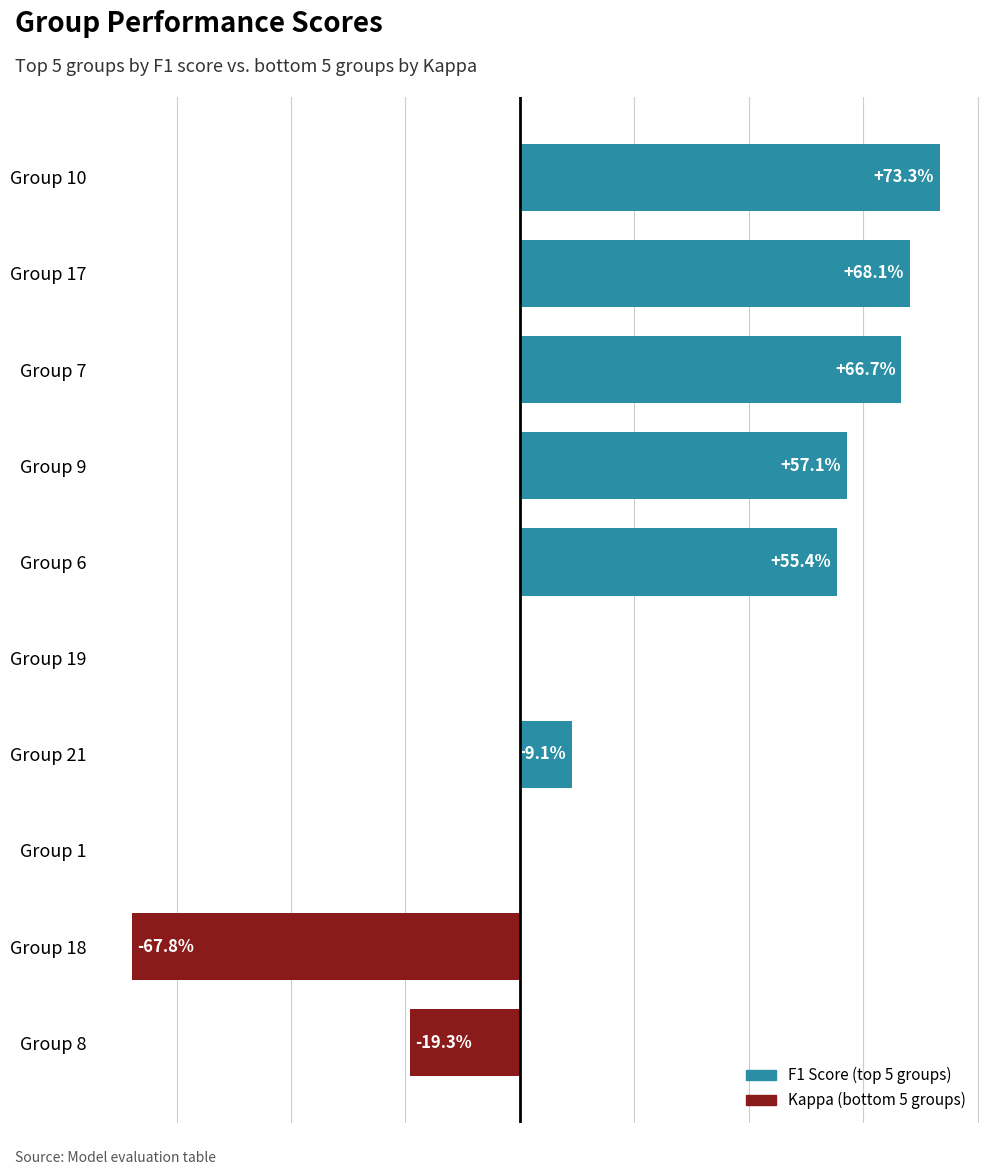

The value of F1 Score (top groups) at Group 8 is -0.5. True or false?

False